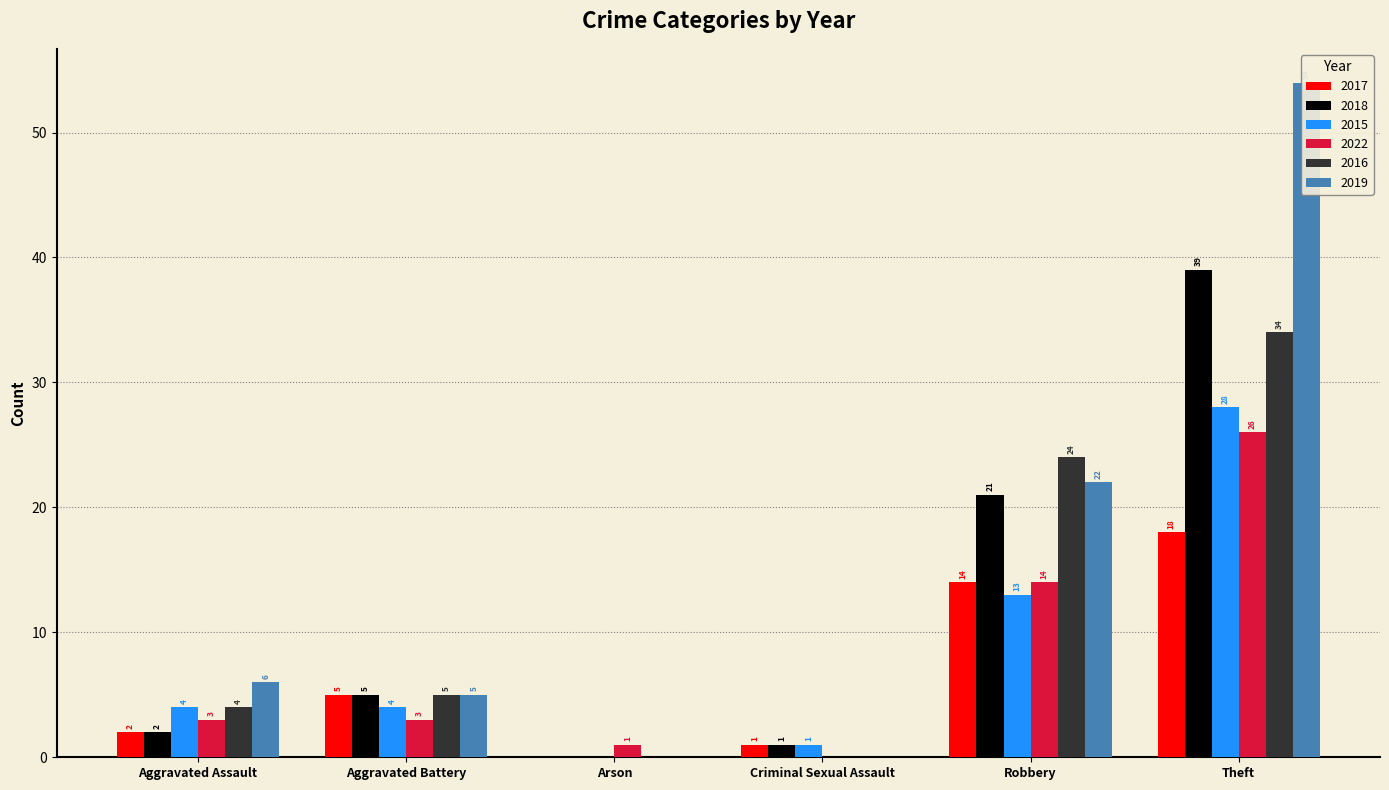

What is the spread (max minus min) of values at Aggravated Assault?

4